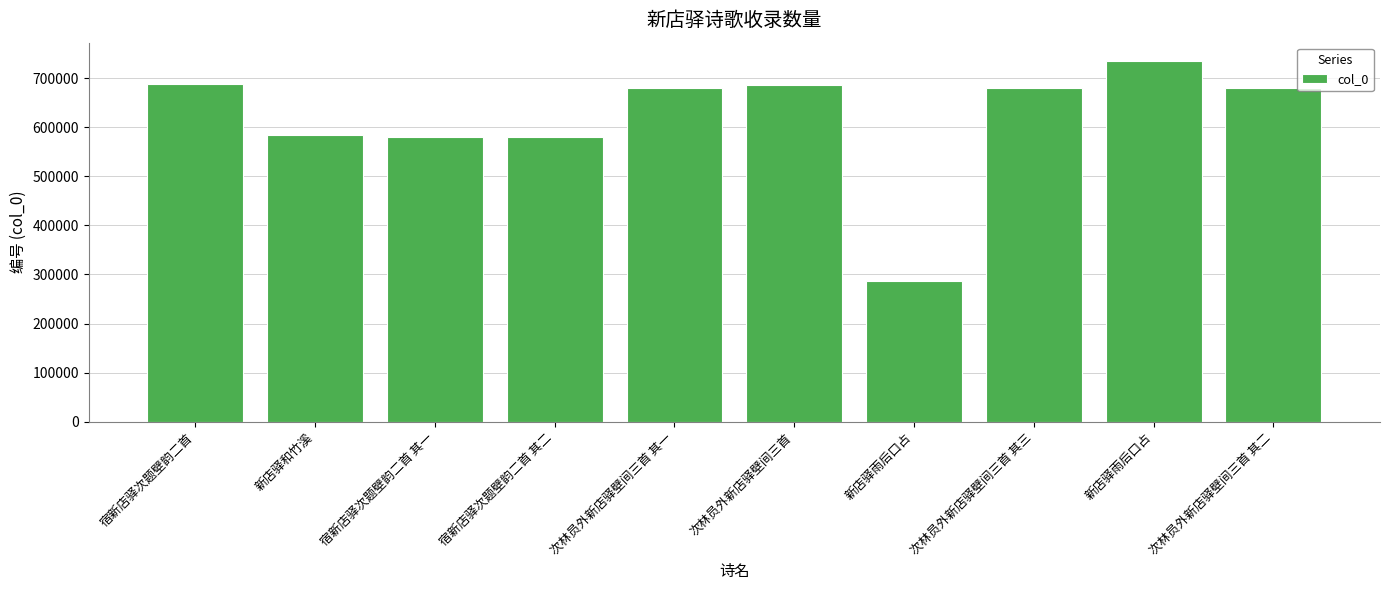

Between 新店驿雨后口占 and 次林员外新店驿壁间三首 其二, which is larger?

新店驿雨后口占